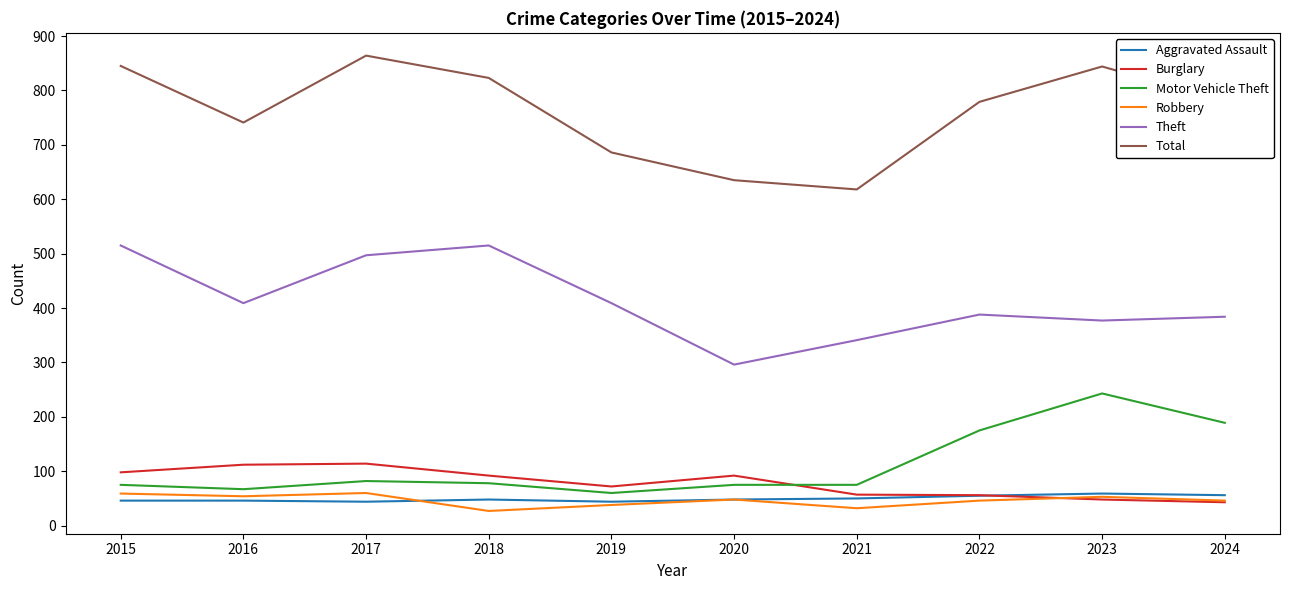

True or false: Total and Robbery cross at least once.

False